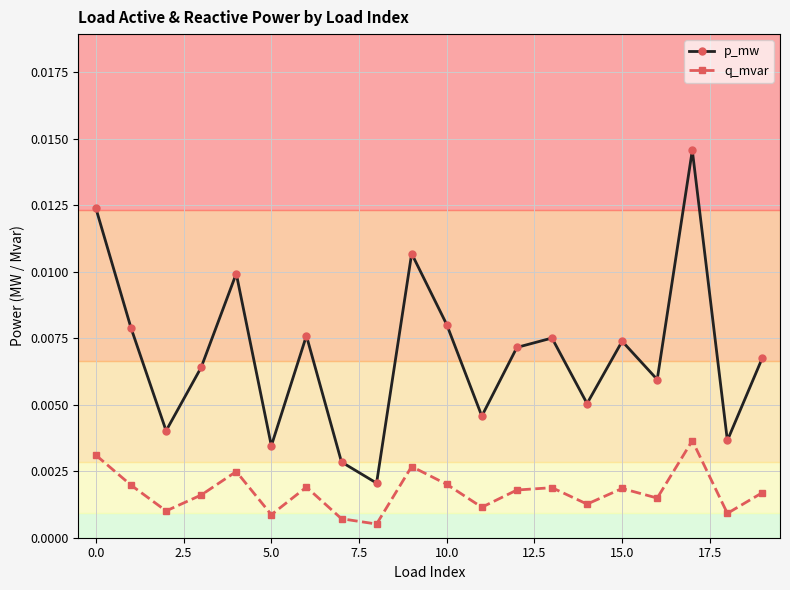

True or false: q_mvar and p_mw intersect in this chart.

False